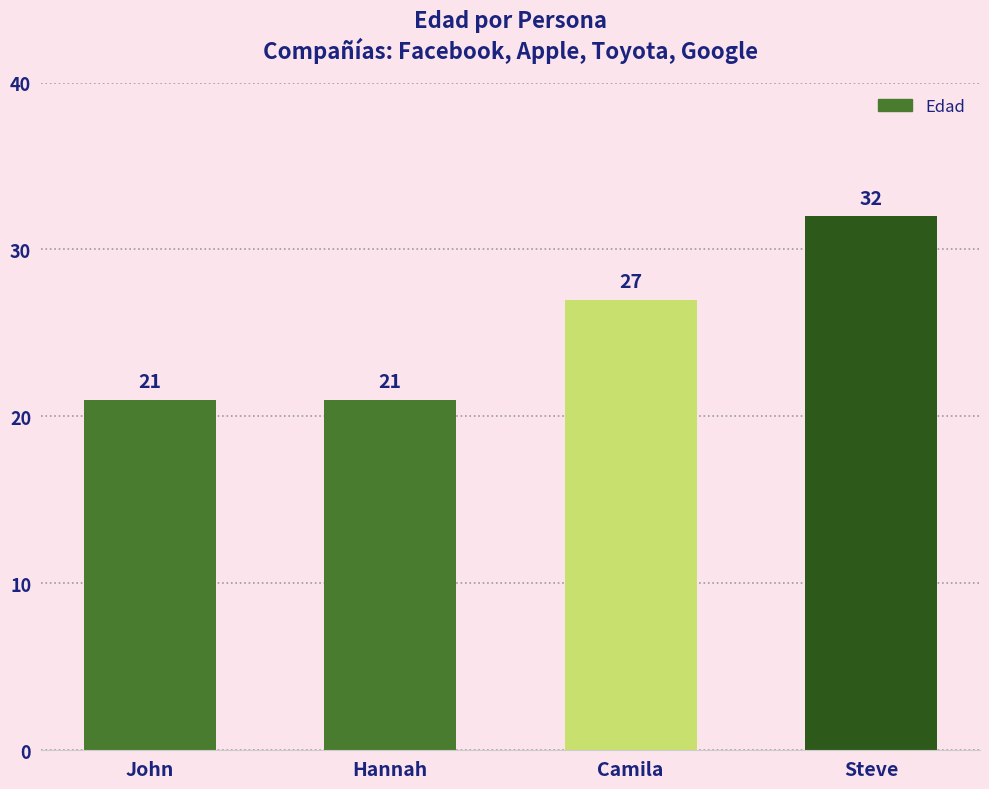

What is the label of the 4th bar from the right?

John